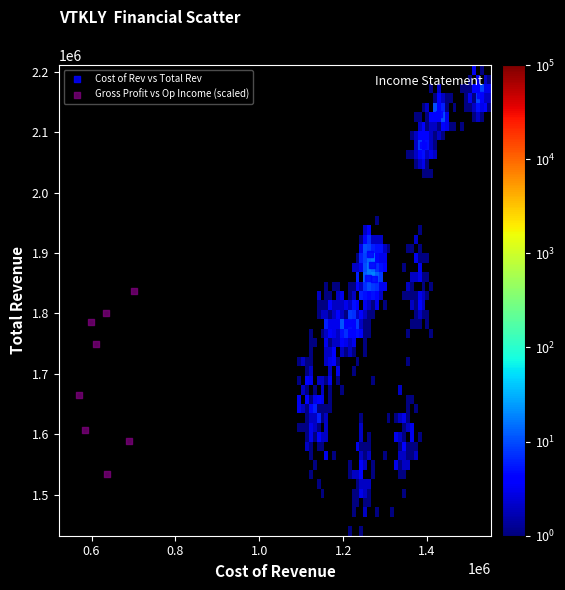

Which series contains the lowest Y value?

Gross Profit vs Op Income (scaled)